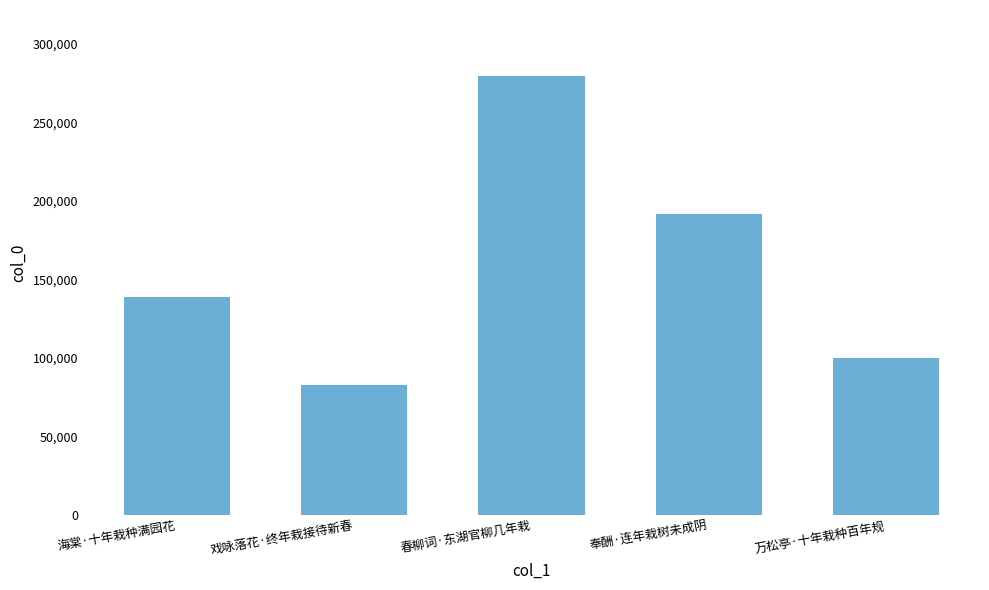

Count the number of data series in this chart.

1